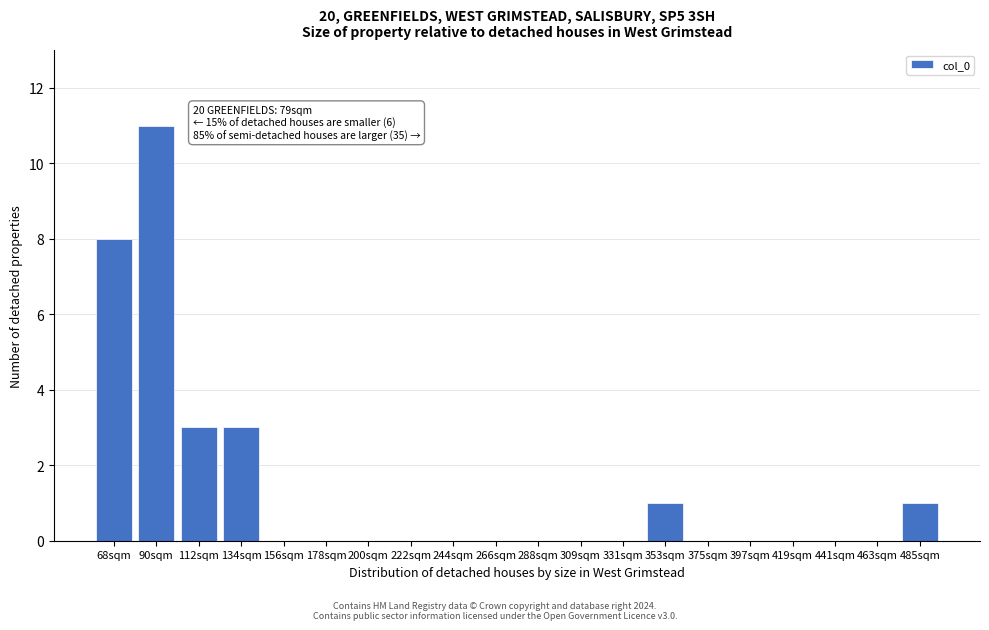

Reading left to right, list all the values displayed in this chart.

68sqm=8	90sqm=11	112sqm=3	134sqm=3	156sqm=0	178sqm=0	200sqm=0	222sqm=0	244sqm=0	266sqm=0	288sqm=0	309sqm=0	331sqm=0	353sqm=1	375sqm=0	397sqm=0	419sqm=0	441sqm=0	463sqm=0	485sqm=1